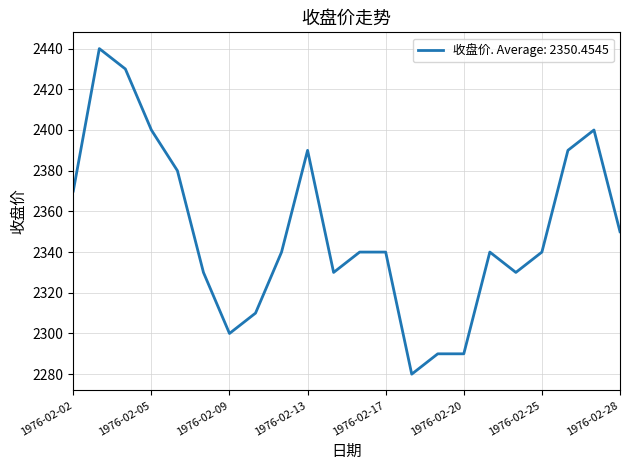

What is the greatest value displayed?

2440